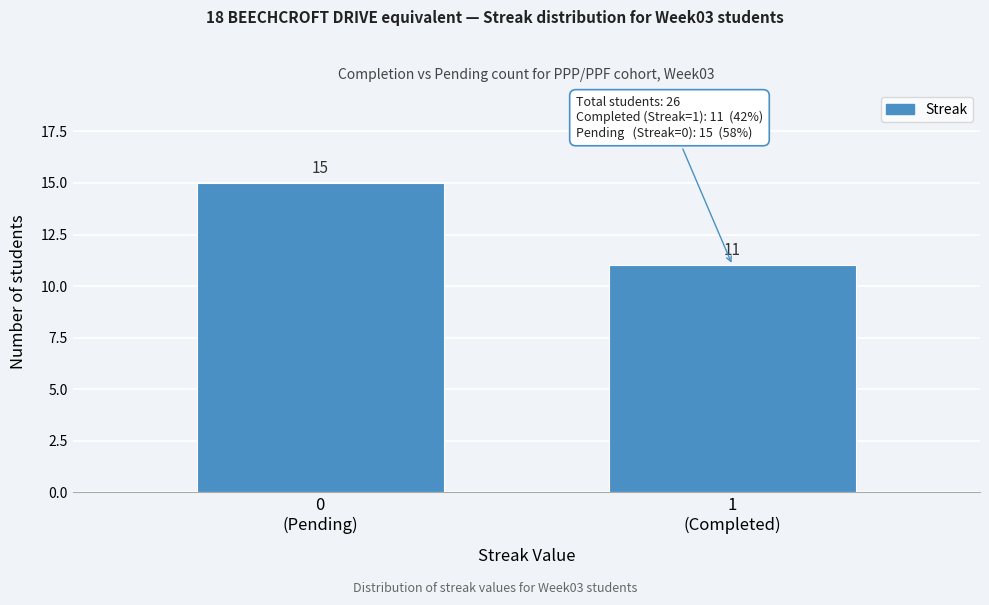

Reading left to right, extract all data points from this chart.

15	11